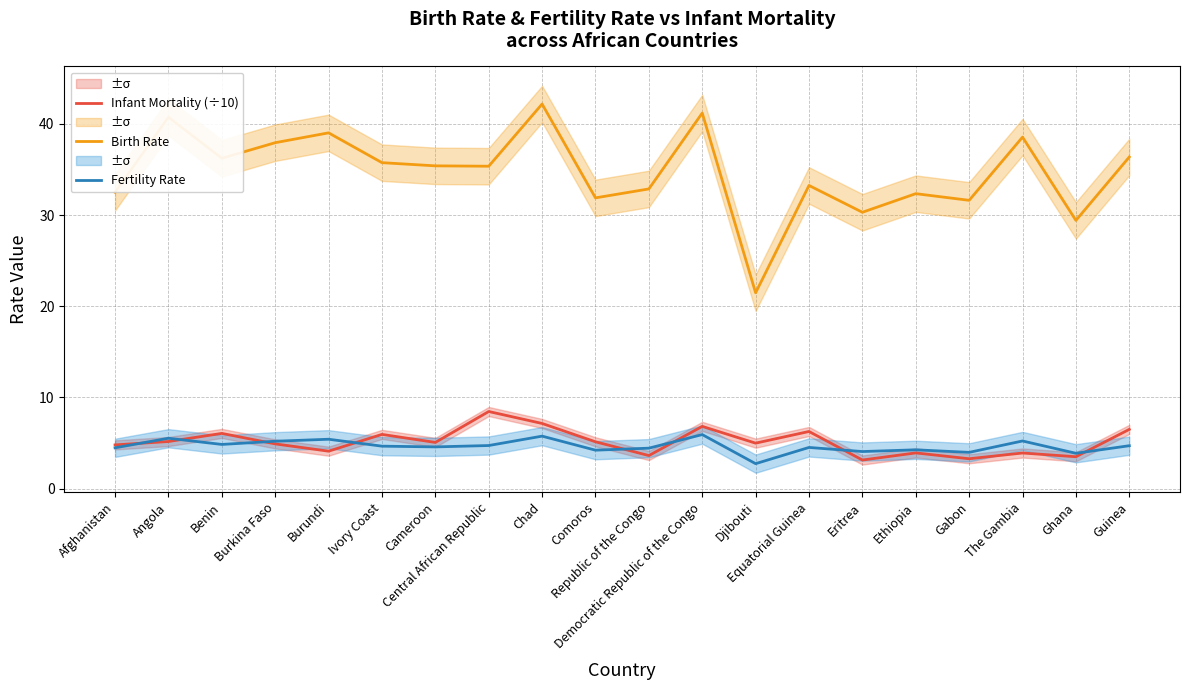

How many values in the Infant Mortality (÷10) series exceed 5?

10